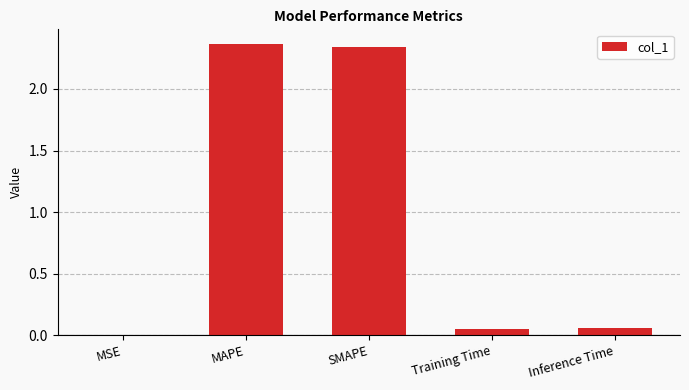

What is the sum of all values?

4.8